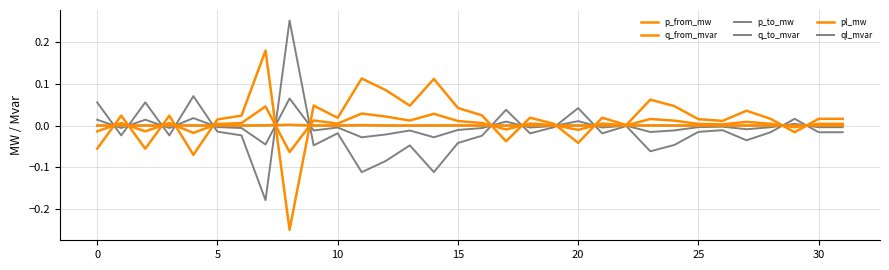

Reading right to left, transcribe all the data shown in this chart.

p_from_mw: 0.0	0.0	-0.0	0.0	0.0	0.0	0.0	0.0	0.1	0.0	0.0	-0.0	0.0	0.0	-0.0	0.0	0.0	0.1	0.0	0.1	0.1	0.0	0.0	-0.3	0.2	0.0	0.0	-0.1	0.0	-0.1	0.0	-0.1
q_from_mvar: 0.0	0.0	-0.0	0.0	0.0	0.0	0.0	0.0	0.0	0.0	0.0	-0.0	0.0	0.0	-0.0	0.0	0.0	0.0	0.0	0.0	0.0	0.0	0.0	-0.1	0.0	0.0	0.0	-0.0	0.0	-0.0	0.0	-0.0
p_to_mw: -0.0	-0.0	0.0	-0.0	-0.0	-0.0	-0.0	-0.0	-0.1	-0.0	-0.0	0.0	-0.0	-0.0	0.0	-0.0	-0.0	-0.1	-0.0	-0.1	-0.1	-0.0	-0.0	0.3	-0.2	-0.0	-0.0	0.1	-0.0	0.1	-0.0	0.1
q_to_mvar: -0.0	-0.0	0.0	-0.0	-0.0	-0.0	-0.0	-0.0	-0.0	-0.0	-0.0	0.0	-0.0	-0.0	0.0	-0.0	-0.0	-0.0	-0.0	-0.0	-0.0	-0.0	-0.0	0.1	-0.0	-0.0	-0.0	0.0	-0.0	0.0	-0.0	0.0
pl_mw: 0.0	0.0	0.0	0.0	0.0	0.0	0.0	0.0	0.0	0.0	0.0	0.0	0.0	0.0	0.0	0.0	0.0	0.0	0.0	0.0	0.0	0.0	0.0	0.0	0.0	0.0	0.0	0.0	0.0	0.0	0.0	0.0
ql_mvar: 0.0	0.0	0.0	0.0	0.0	0.0	0.0	0.0	0.0	-0.0	0.0	0.0	-0.0	0.0	0.0	0.0	0.0	0.0	0.0	0.0	0.0	0.0	0.0	0.0	0.0	0.0	0.0	0.0	0.0	0.0	0.0	0.0